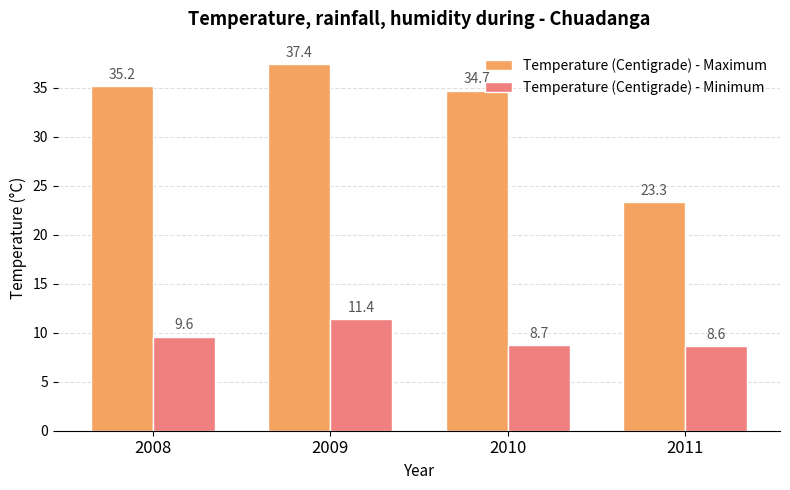

What is the difference between the highest and lowest values at 2011?

14.7